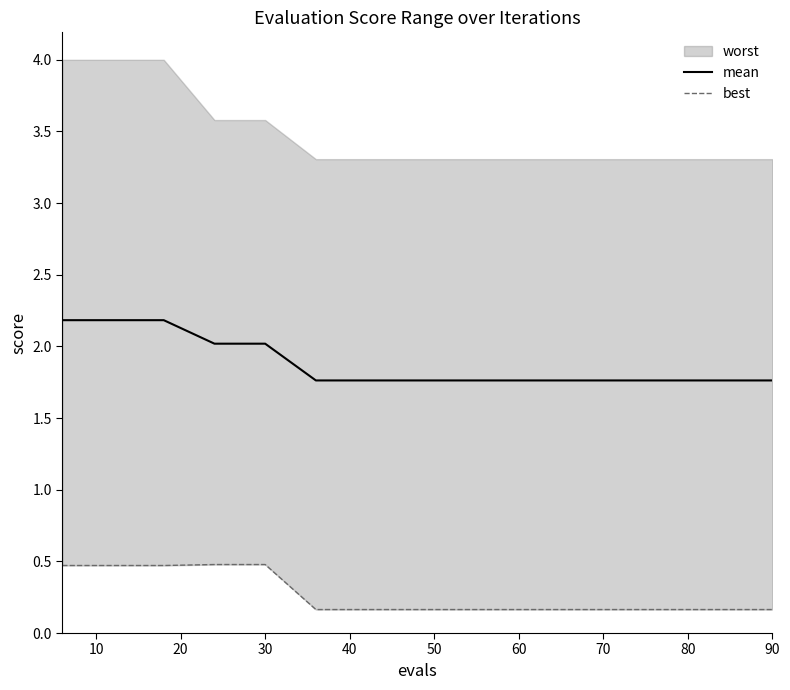

What is the maximum value for best?

0.5